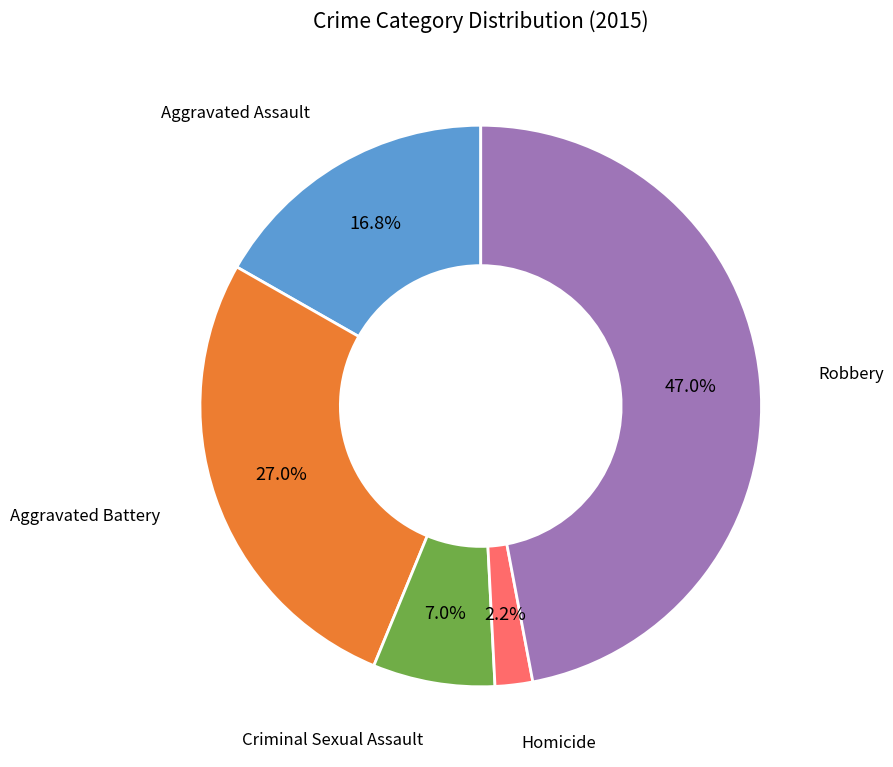

Is there any slice that represents more than half of the pie?

No